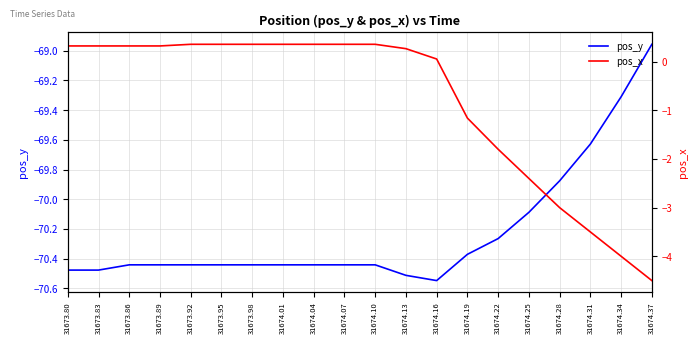

What is the value of the pos_x point at the 10th from the left?

0.4